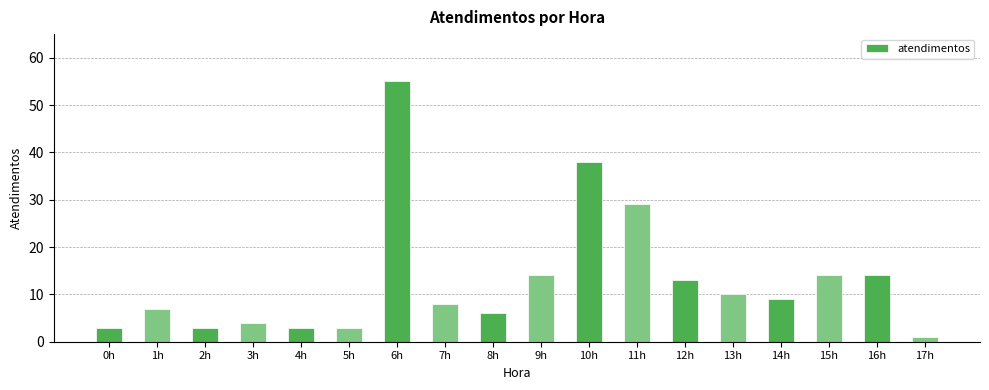

What is the difference between the maximum and minimum values?

54